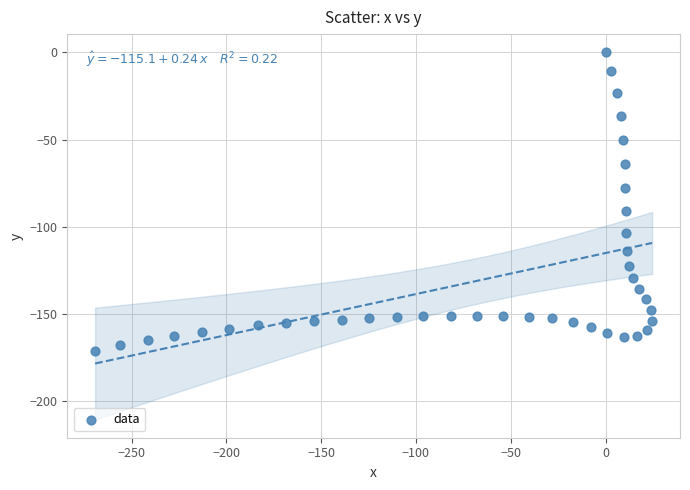

What is the range of X values (max minus min)?

293.8